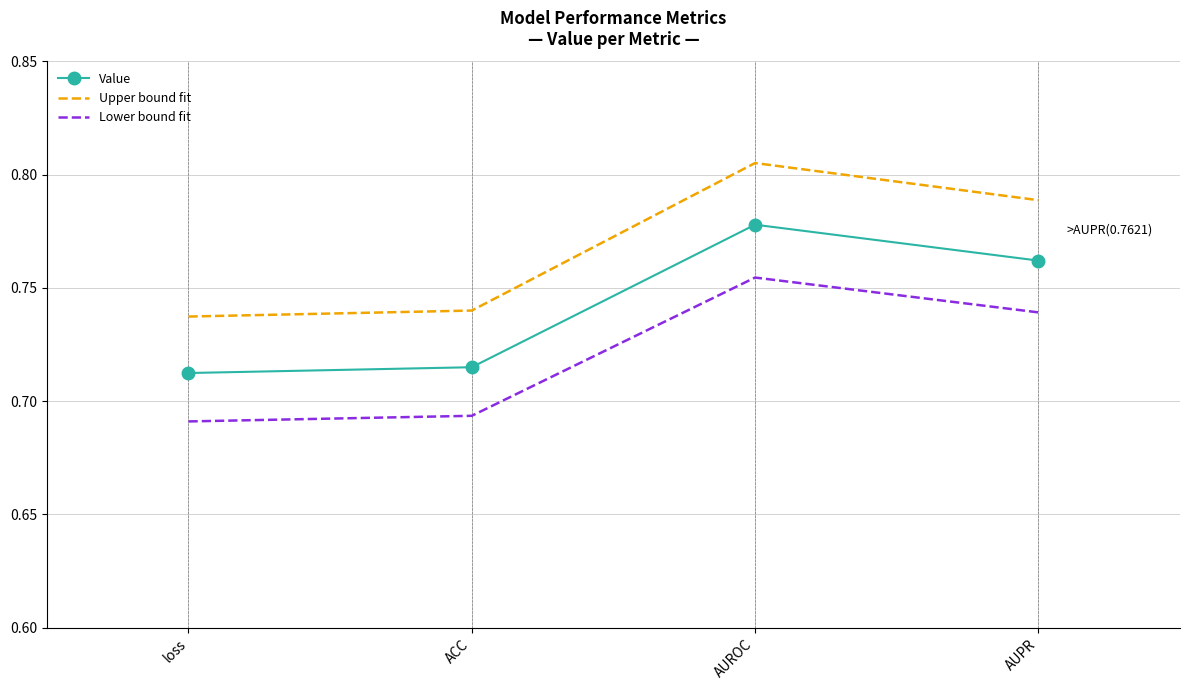

What position from the left is AUPR?

4